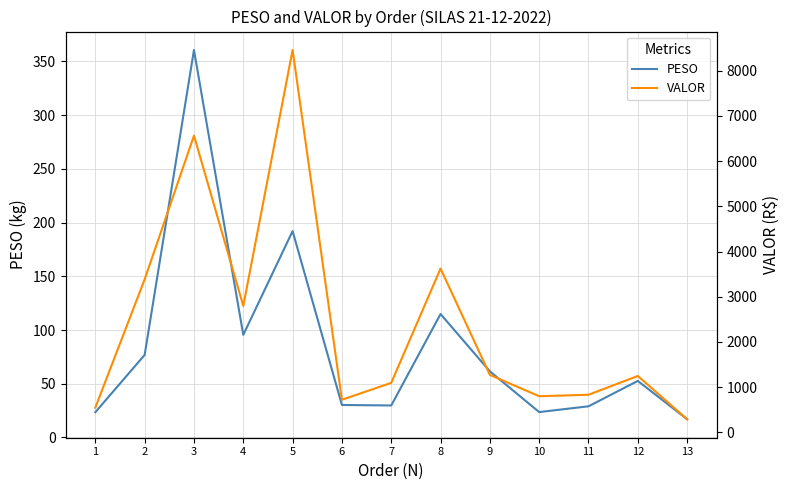

What are all the series names shown in the legend?

PESO, VALOR